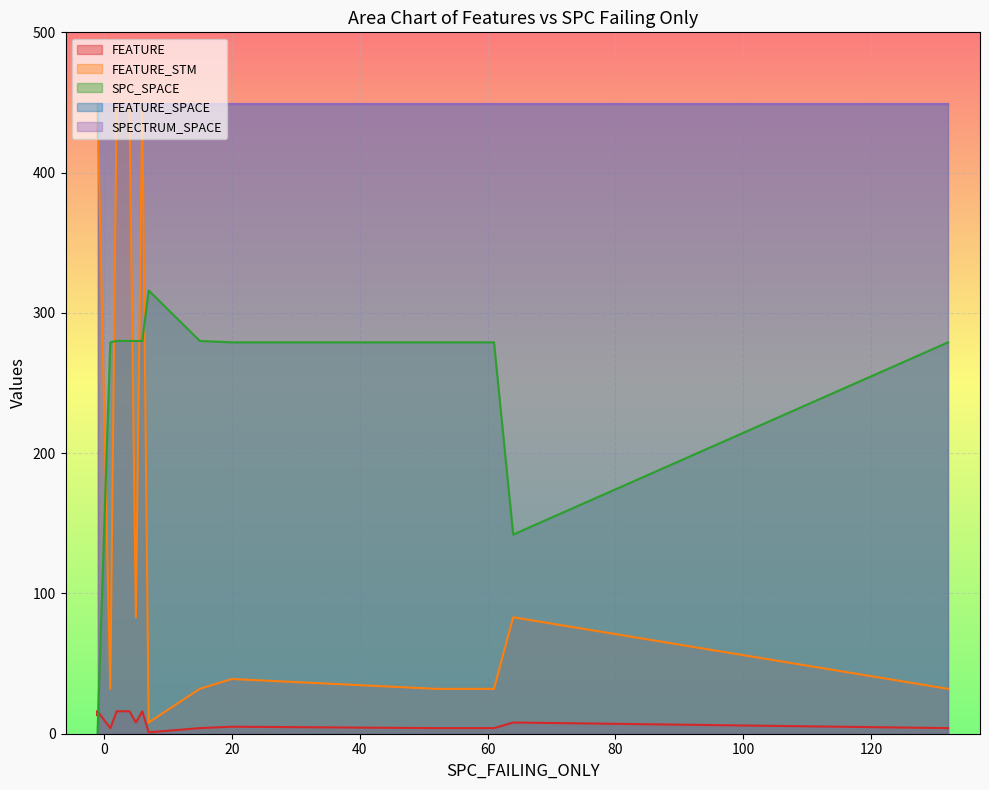

Which category has the highest value across all series?

1